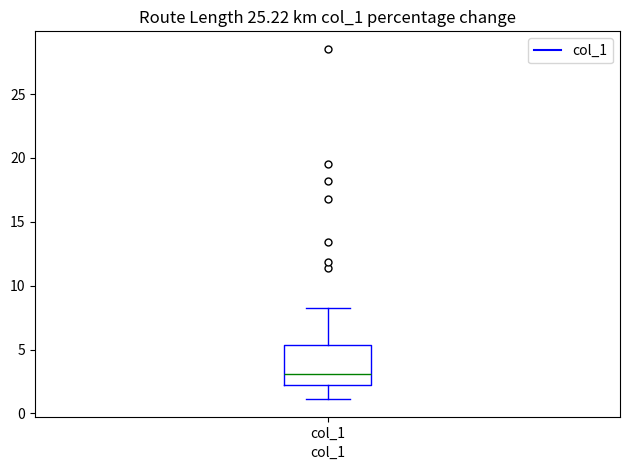

Where does the lower whisker of the box for col_1 end on the y-axis? The values are not printed on the chart, so give them approximately, as read against the axis.

1.0